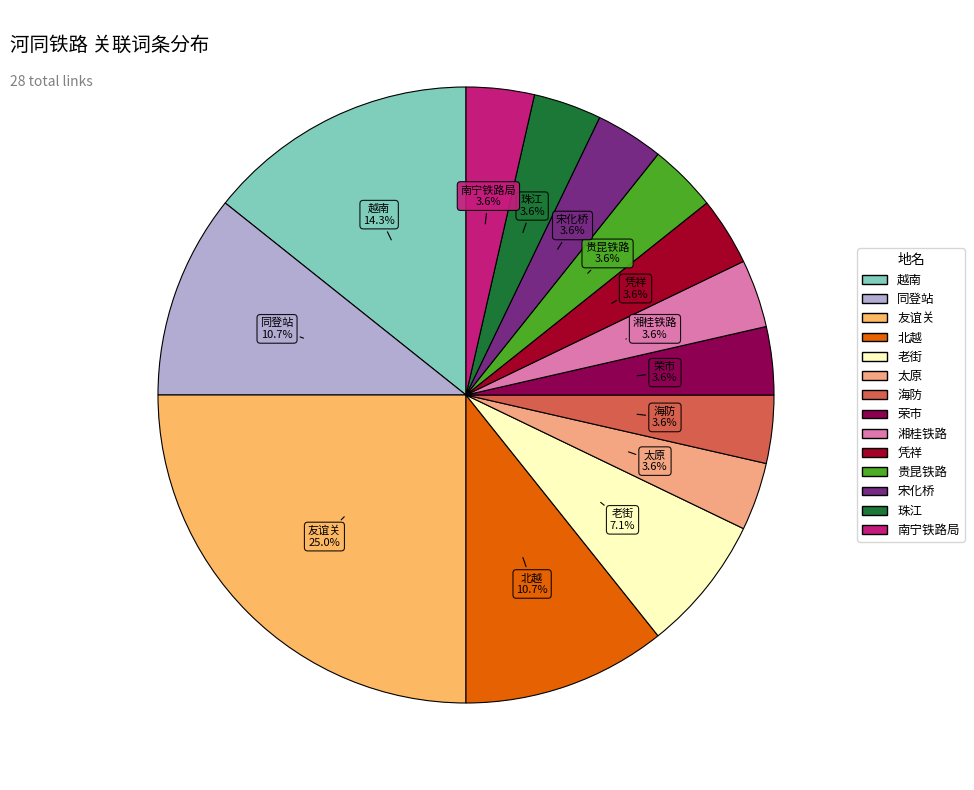

To the nearest percent, what portion does 海防 represent?

4%